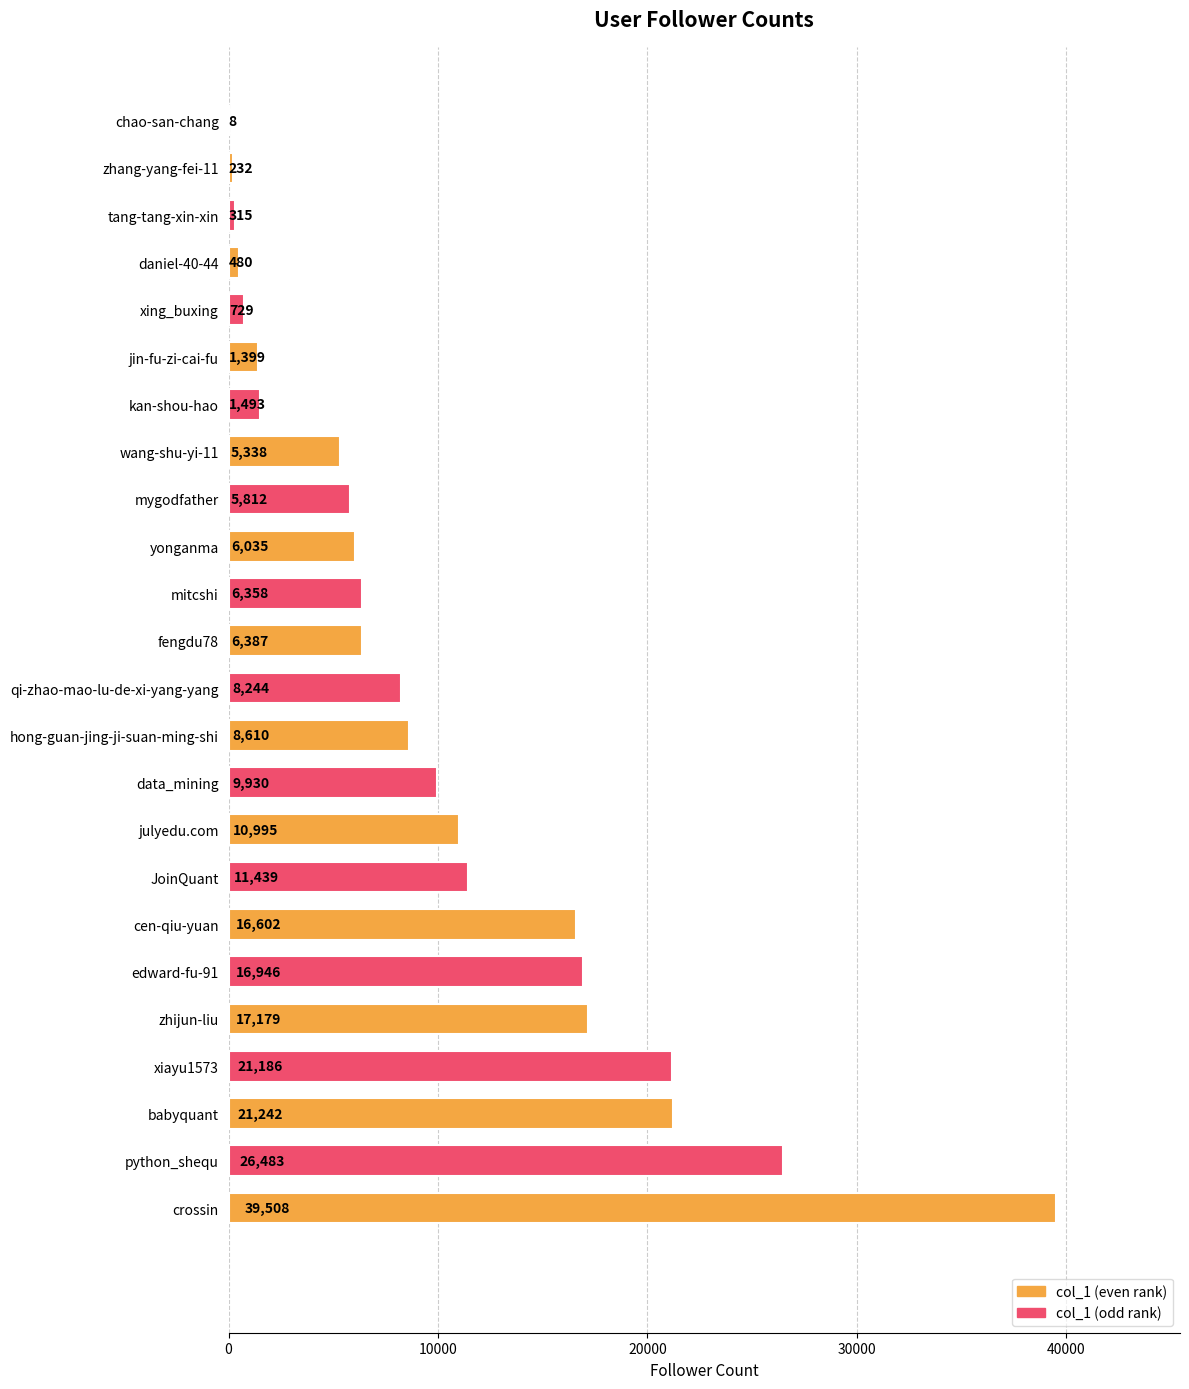

True or false: the data shows 2961 at yonganma.

False